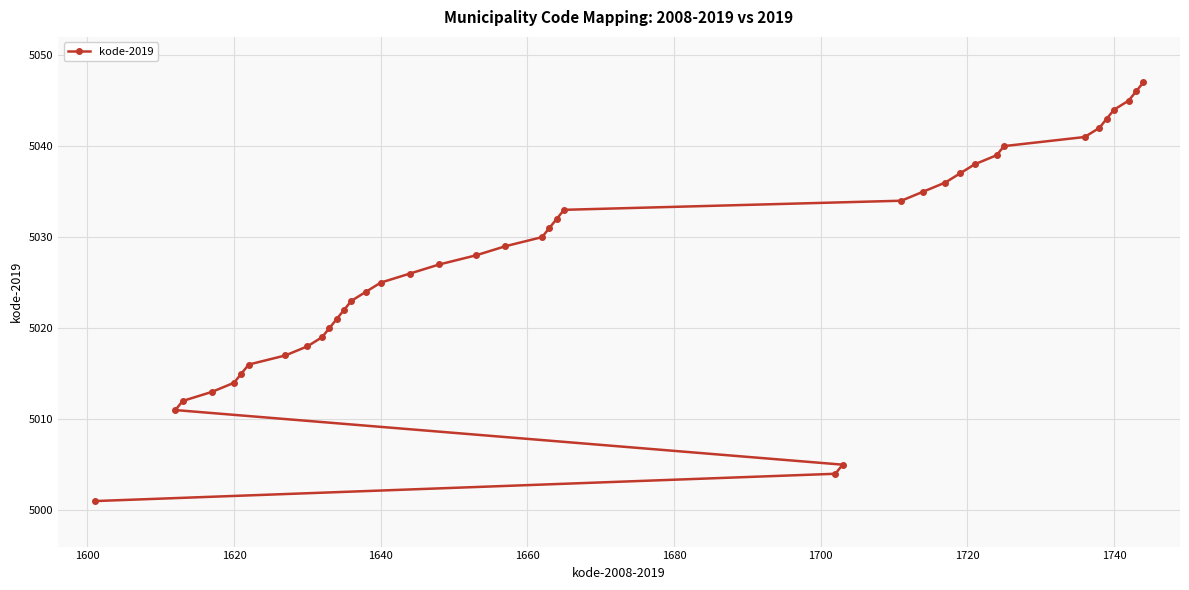

What is the difference between the second highest and minimum values?

45